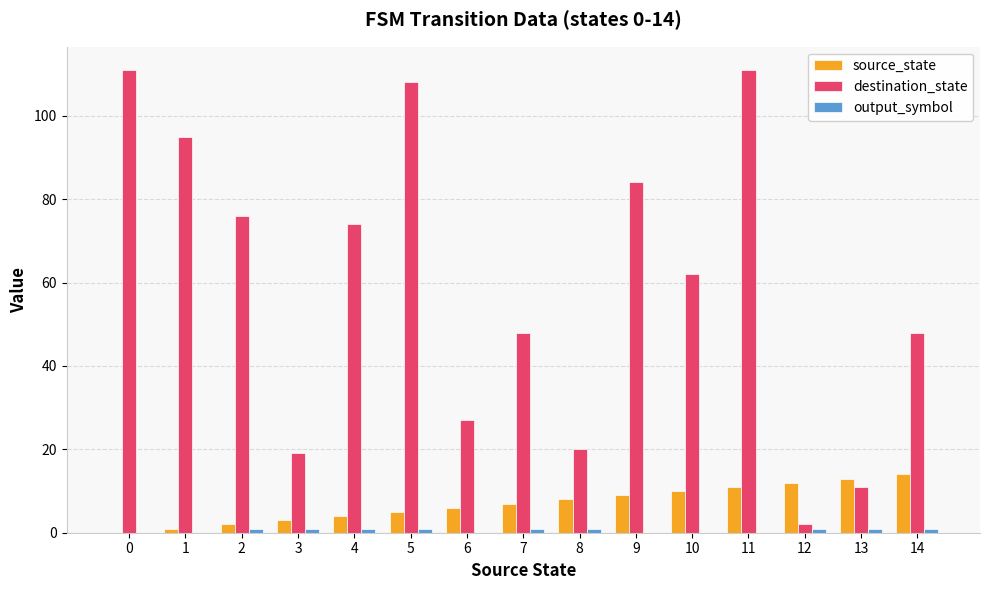

What is the highest value of the destination_state series?

111